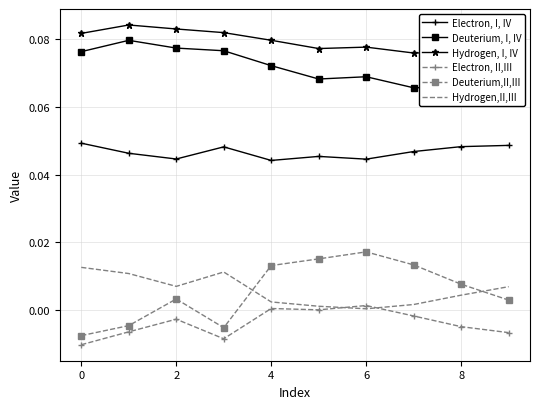

List the series in order of their peak value, lowest first.

Electron, II,III, Hydrogen,II,III, Deuterium,II,III, Electron, I, IV, Deuterium, I, IV, Hydrogen, I, IV